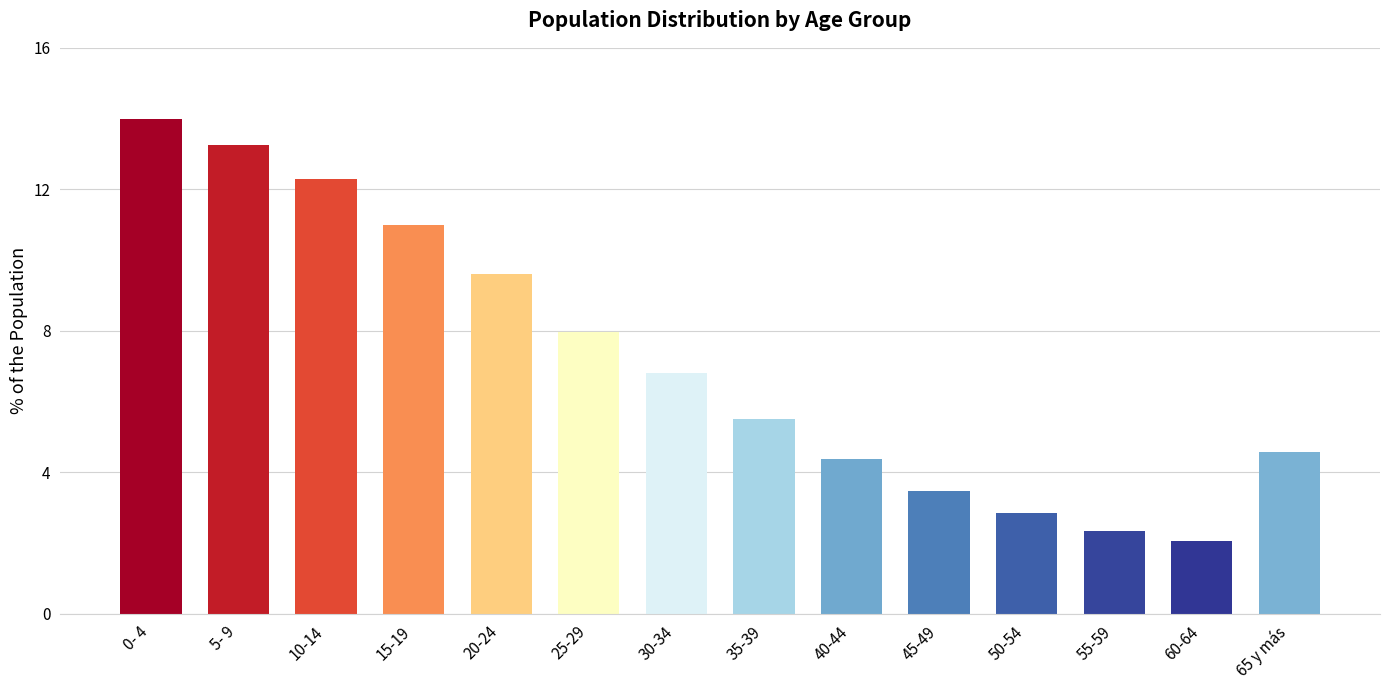

What is the label of the 6th bar from the right?

40-44